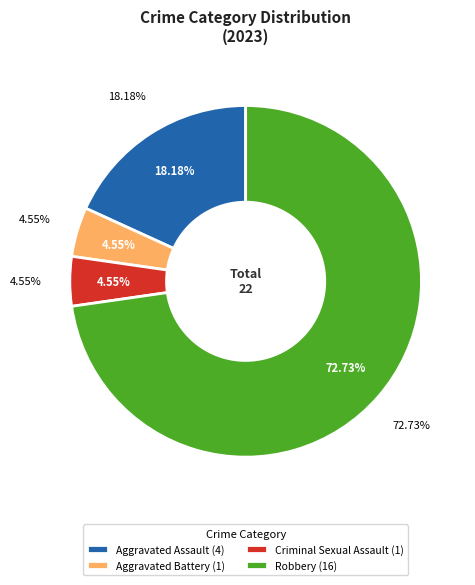

True or false: Robbery accounts for 73% of the total.

True